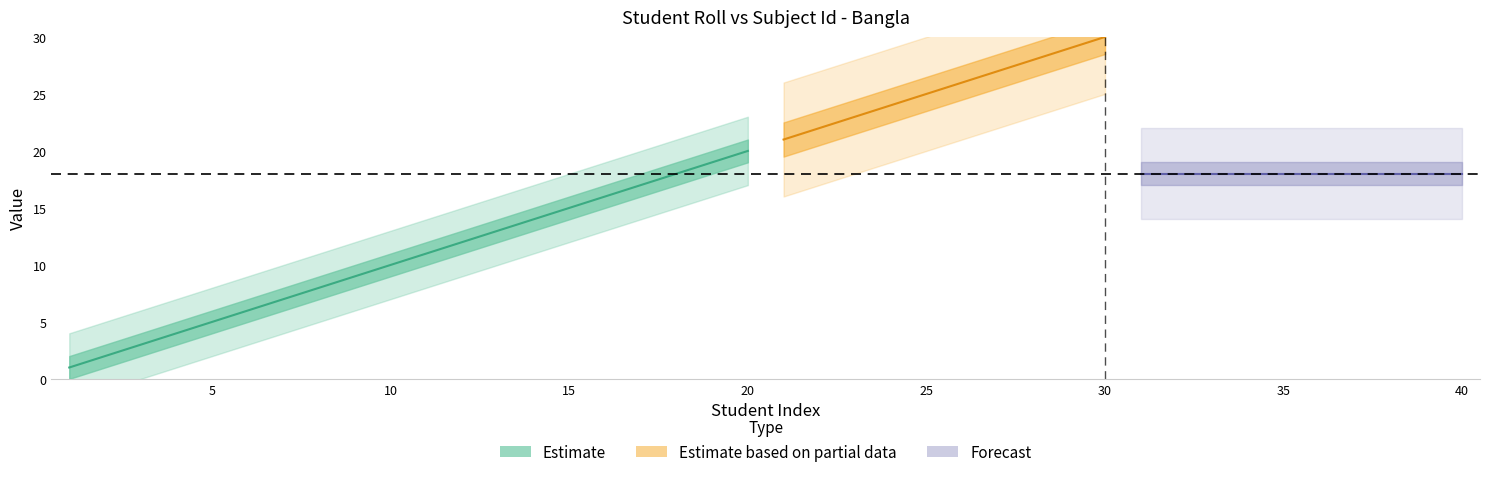

What is the average value of the Subject Id series?

18